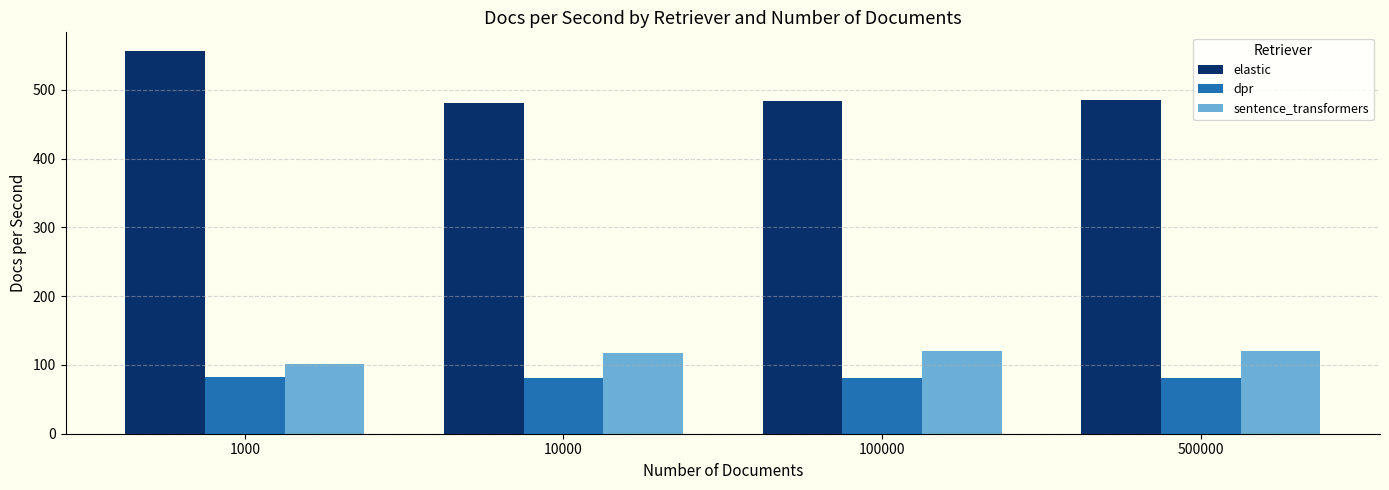

Read the elastic value at 1000.

555.9